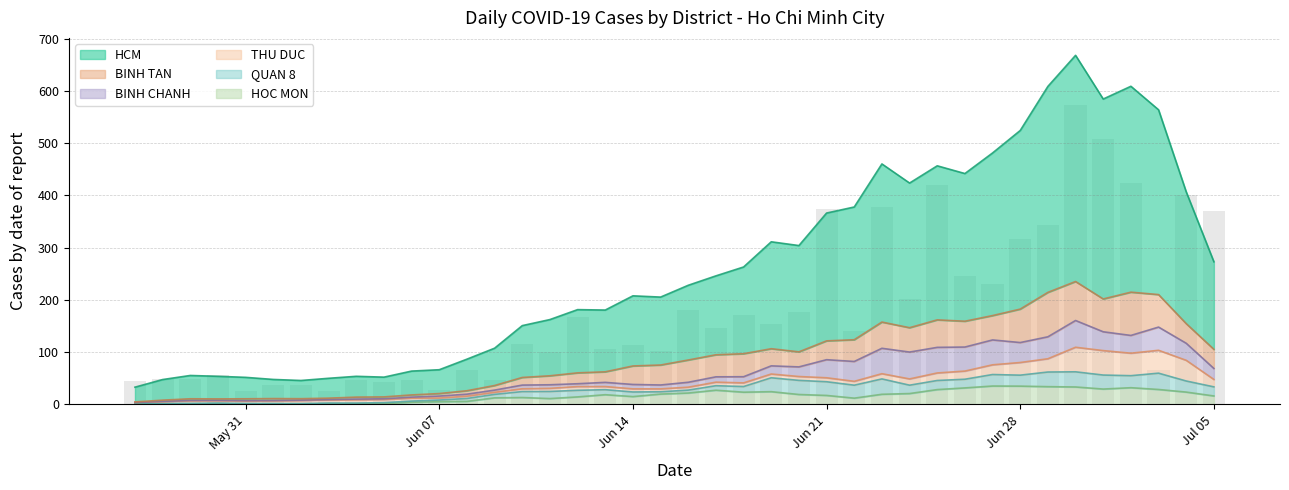

What are all the series names shown in the legend?

HCM, BINH TAN, BINH CHANH, QUAN 8, THU DUC, HOC MON